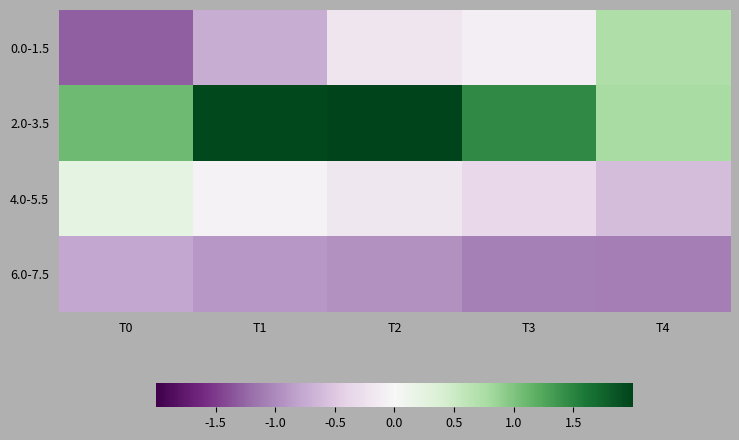

Count the number of categories in the chart.

5